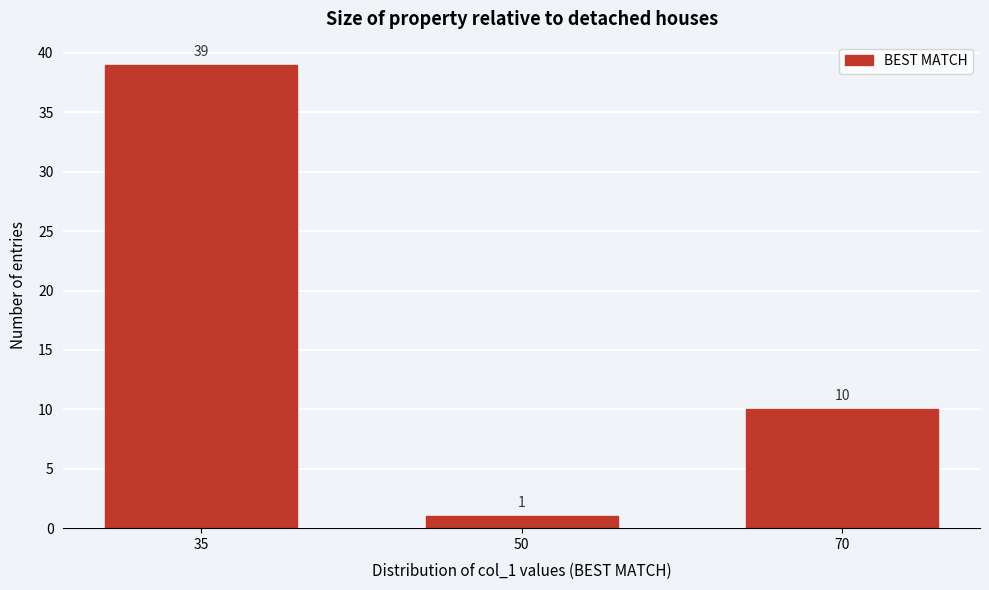

Reading right to left, what are all the values shown in this chart?

10	1	39